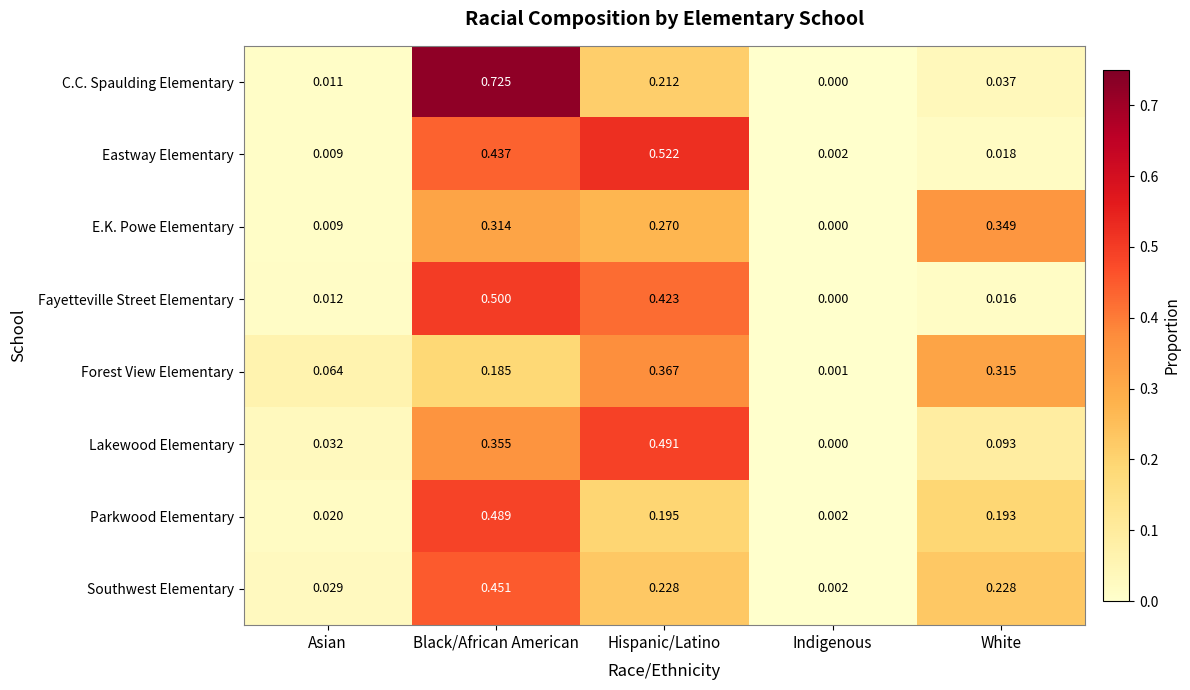

Which category has the lowest value across all series?

Indigenous